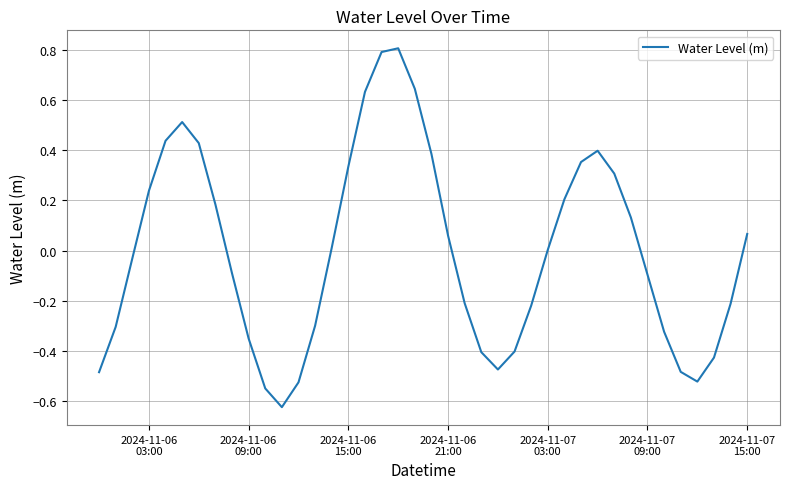

What is the difference between the maximum and minimum values?

1.4